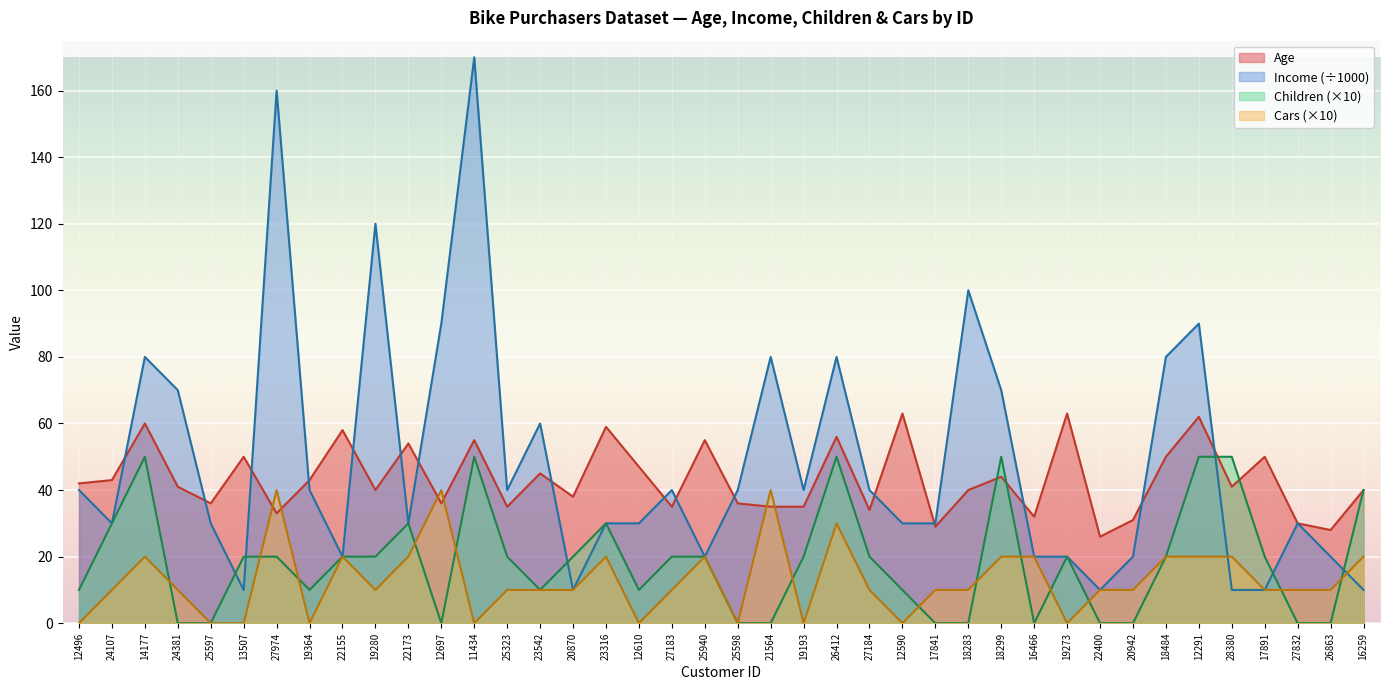

Is the value of Children at 24107 greater than the value of Income at 25597?

No